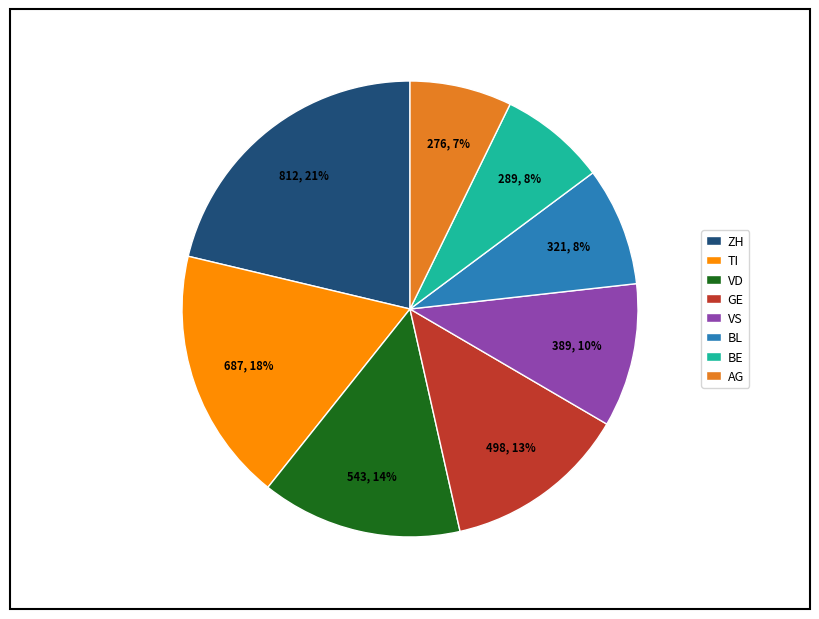

What is the largest slice in the pie chart?

ZH